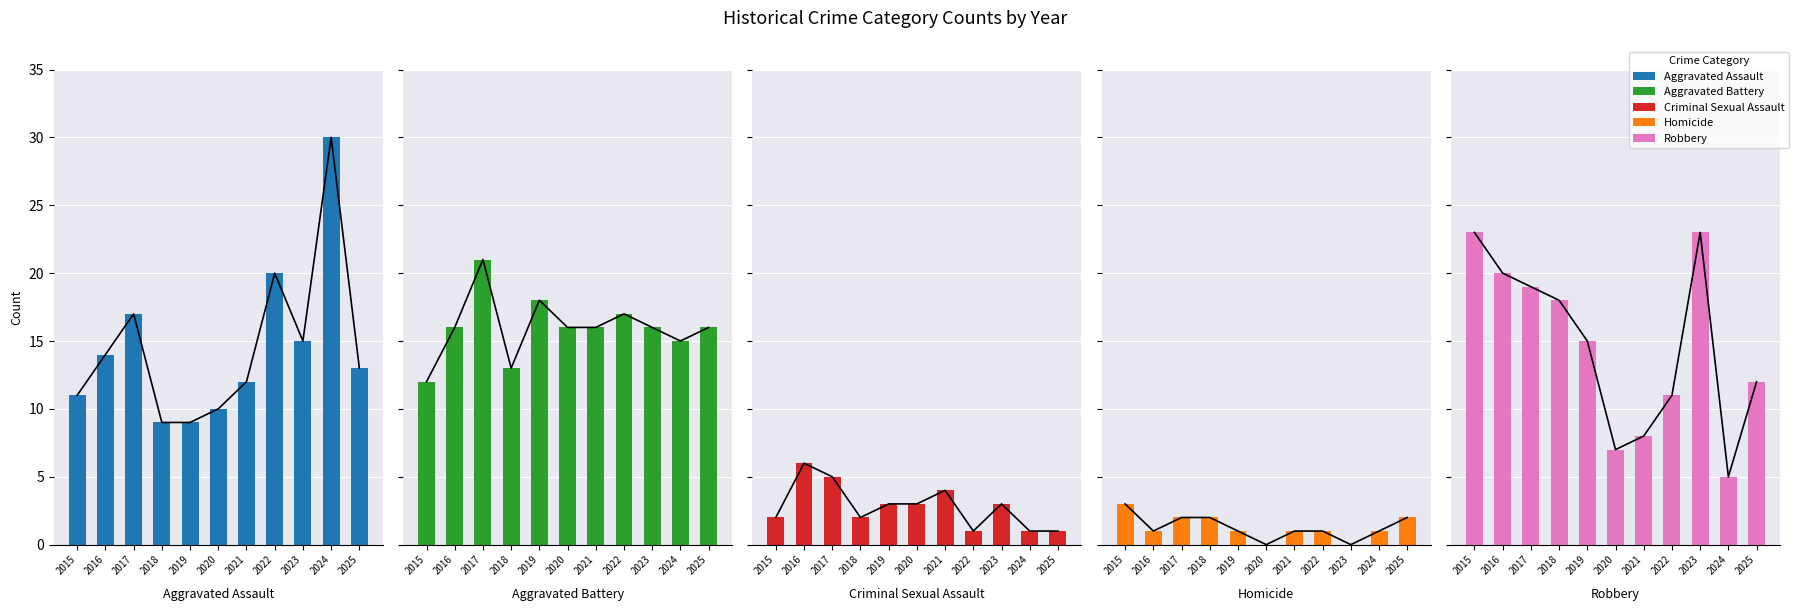

At which label is Homicide closest to 1?

2016